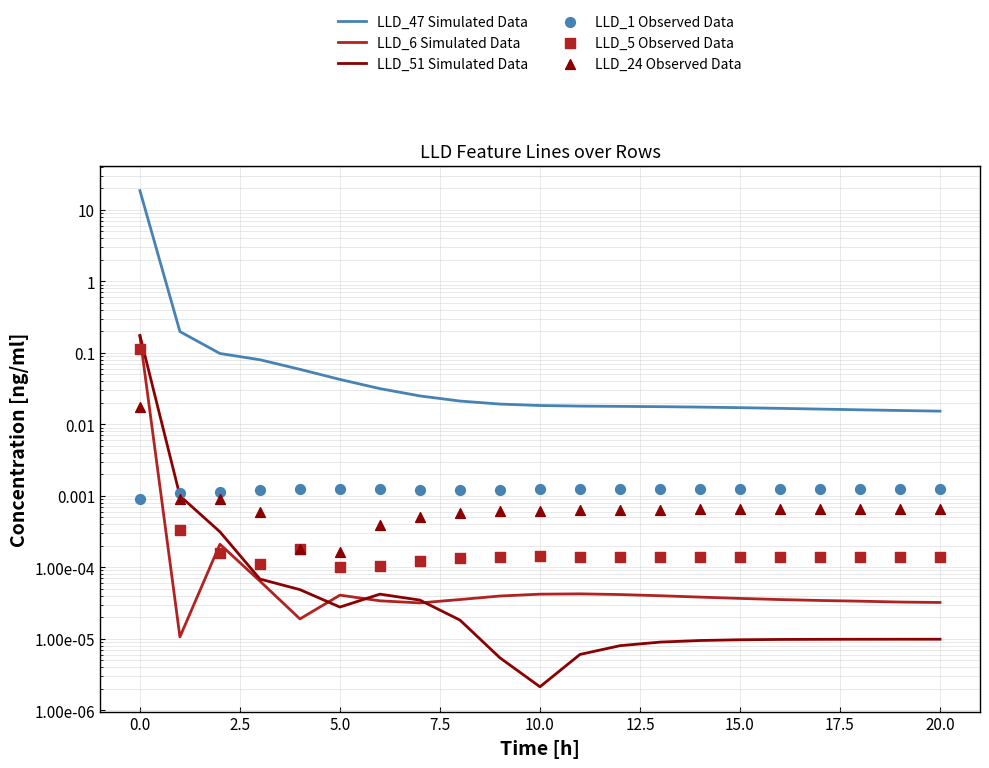

Which series has the largest total across all categories?

LLD_47 Simulated Data